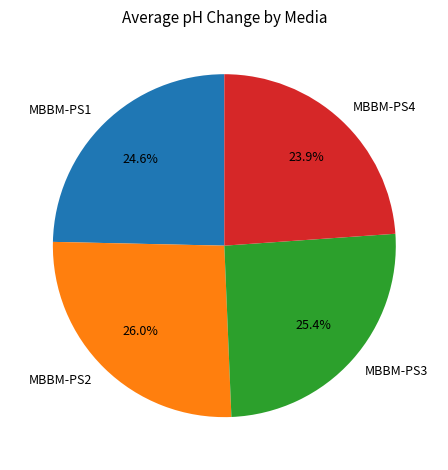

How much of the chart is everything except MBBM-PS1?

75.4%